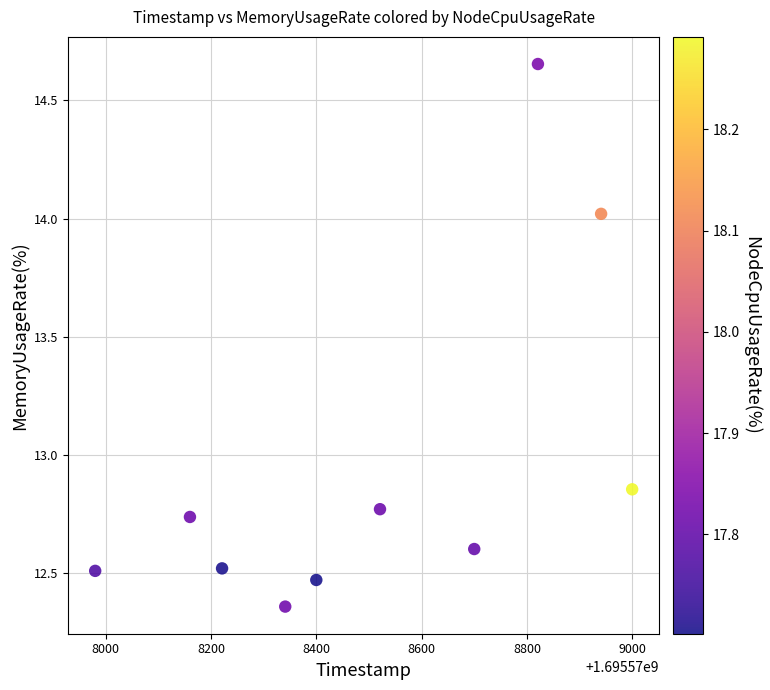

What is the average Y value?

13.0